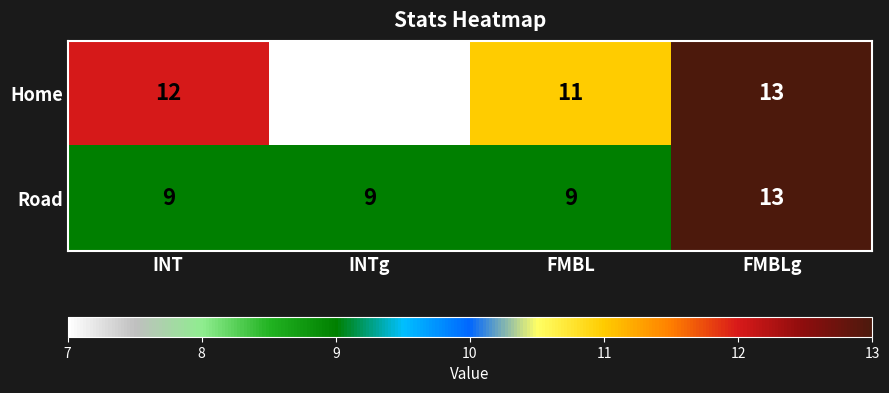

Reading left to right, transcribe all the data shown in this chart.

Home: INT=12	INTg=7	FMBL=11	FMBLg=13
Road: INT=9	INTg=9	FMBL=9	FMBLg=13